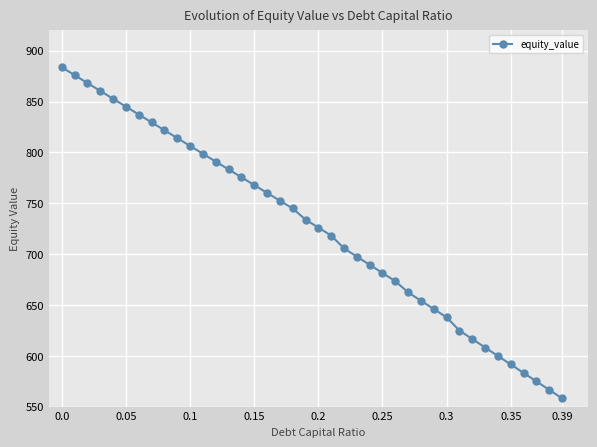

True or false: the data has more than 2 interior local peaks.

False